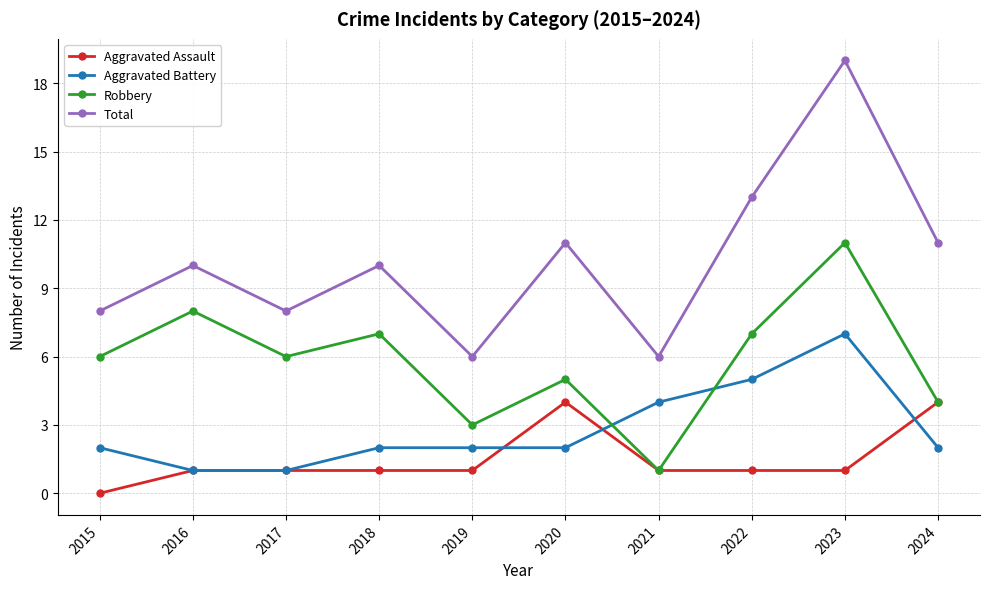

What is the value of the Total point at the 10th from the left?

11